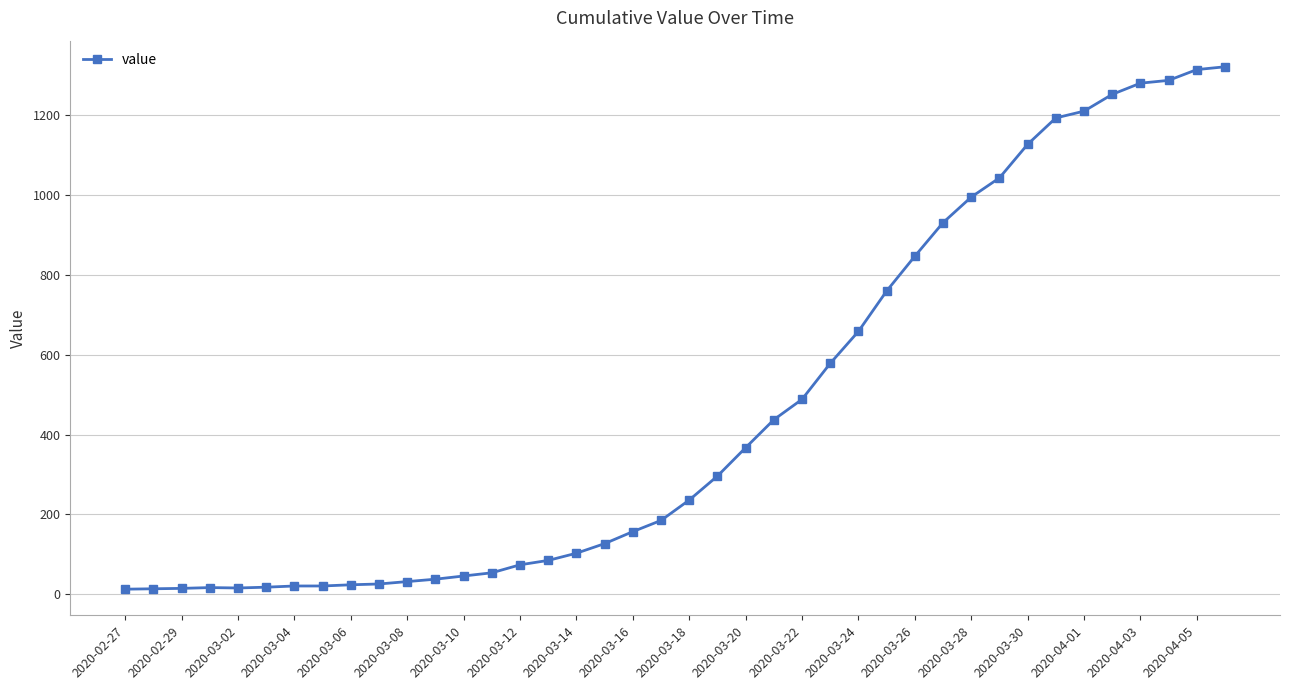

What is the sum of all values?

18693